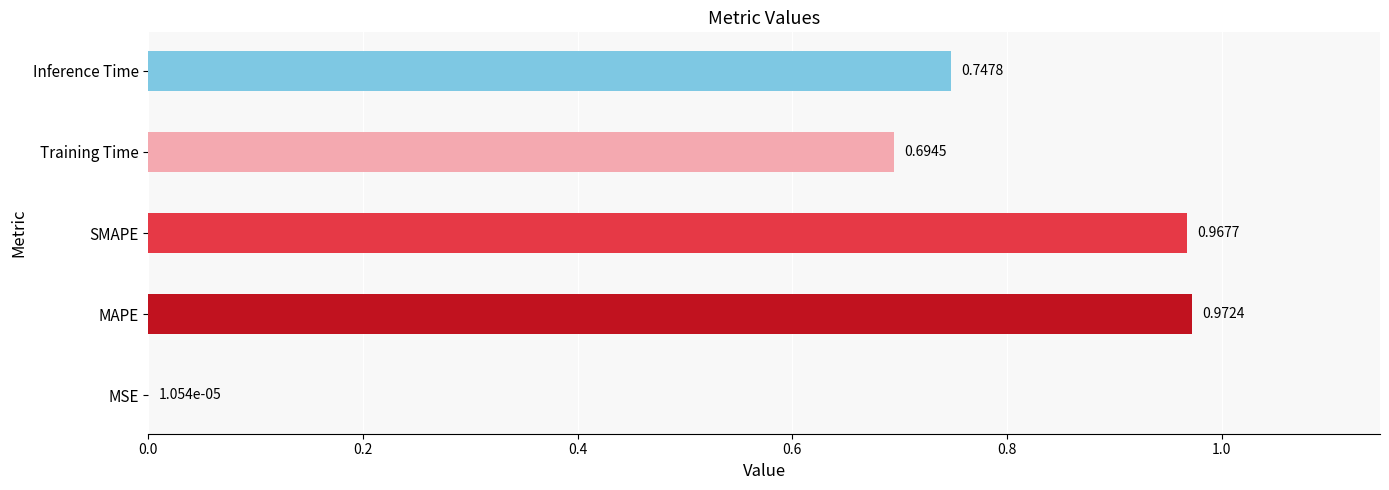

At which category does the chart reach its peak across all series?

MAPE